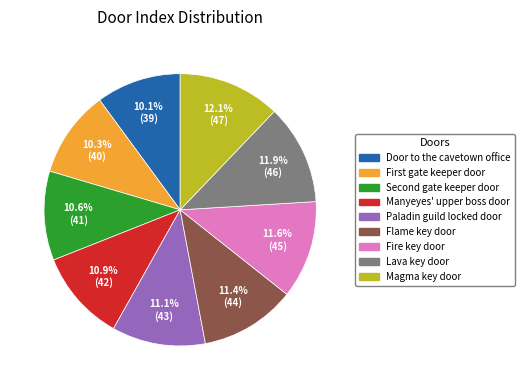

Does any single category account for the majority?

No